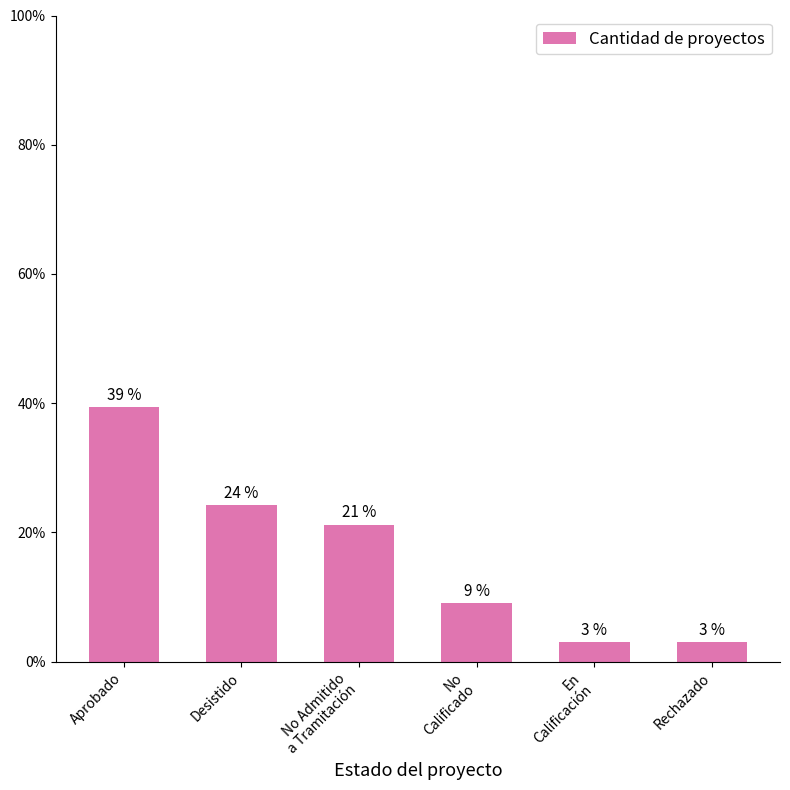

List the labels in order of value, smallest first.

En
Calificación, Rechazado, No
Calificado, No Admitido
a Tramitación, Desistido, Aprobado